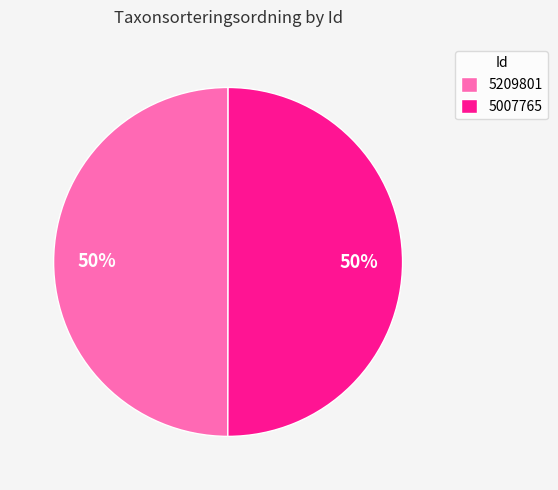

To the nearest percent, what is the combined percentage of 5209801 and 5007765?

100%